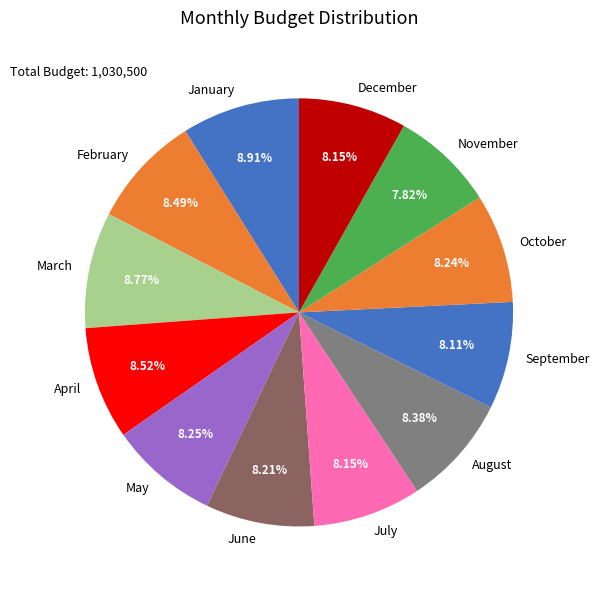

What percentage do August and January together represent?

17.3%